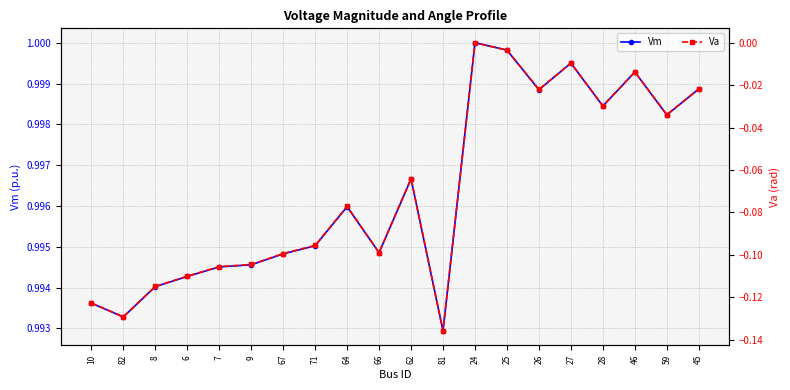

What are all the series names shown in the legend?

Vm, Va